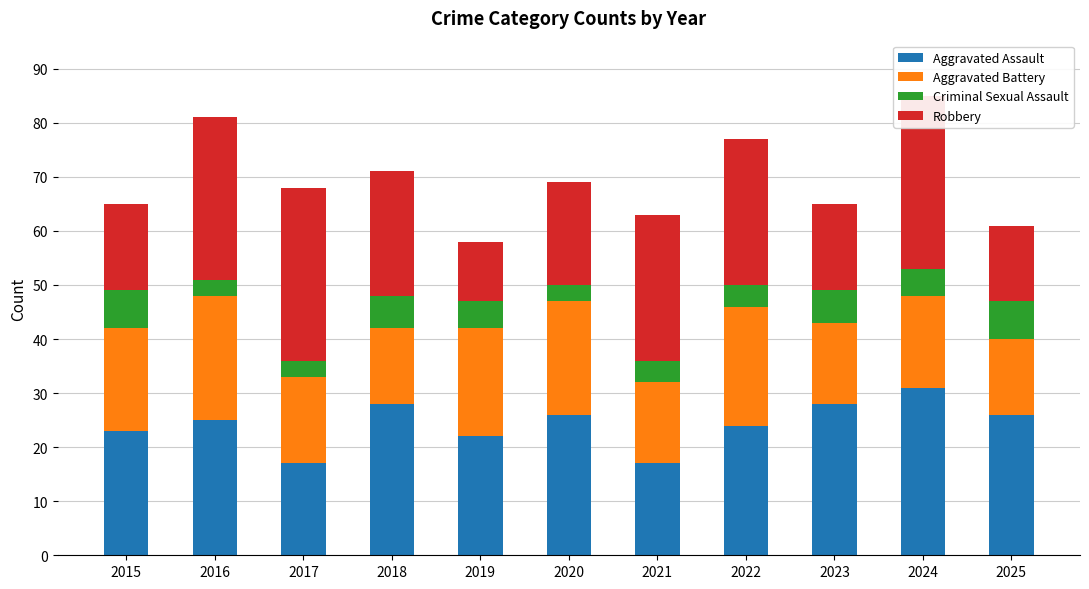

Reading left to right, what are all the values shown in this chart?

Aggravated Assault: 2015=23	2016=25	2017=17	2018=28	2019=22	2020=26	2021=17	2022=24	2023=28	2024=31	2025=26
Aggravated Battery: 2015=19	2016=23	2017=16	2018=14	2019=20	2020=21	2021=15	2022=22	2023=15	2024=17	2025=14
Criminal Sexual Assault: 2015=7	2016=3	2017=3	2018=6	2019=5	2020=3	2021=4	2022=4	2023=6	2024=5	2025=7
Robbery: 2015=16	2016=30	2017=32	2018=23	2019=11	2020=19	2021=27	2022=27	2023=16	2024=32	2025=14